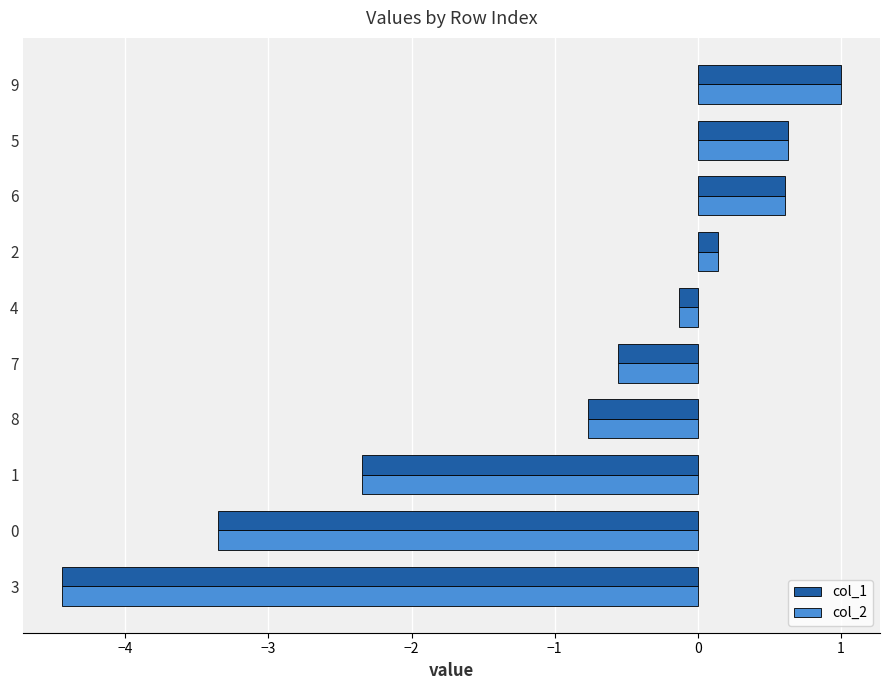

The col_2 series shows 1.0 at 9. True or false?

True